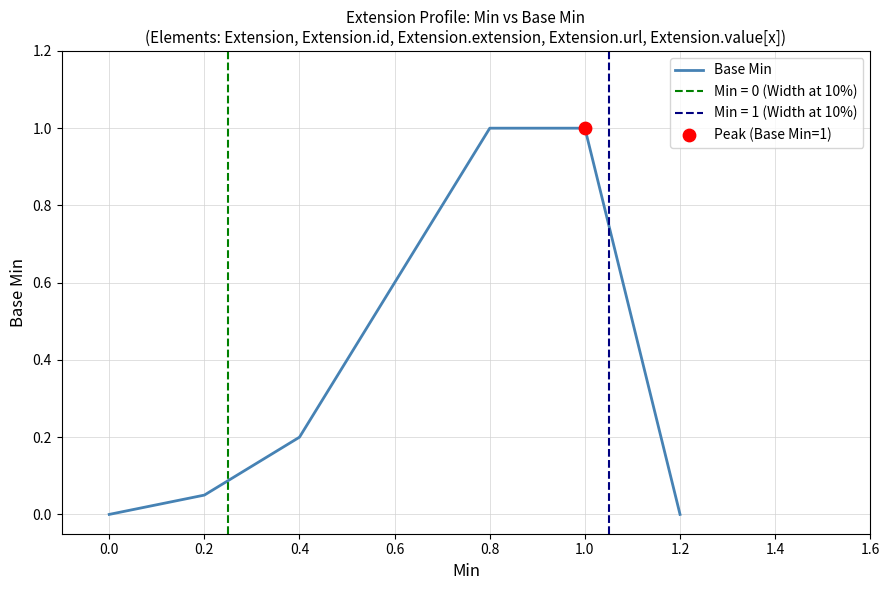

Between 0.4 and 0.0, which is larger?

0.4